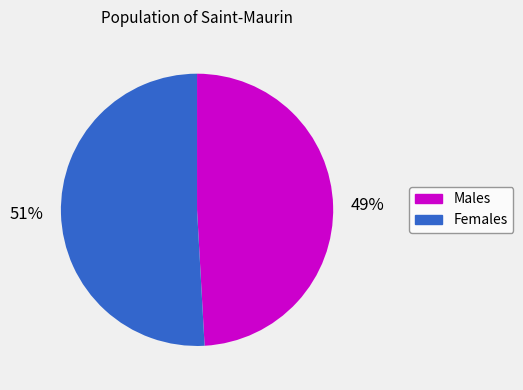

To the nearest percent, what is the difference between the largest and smallest slice percentages?

2%